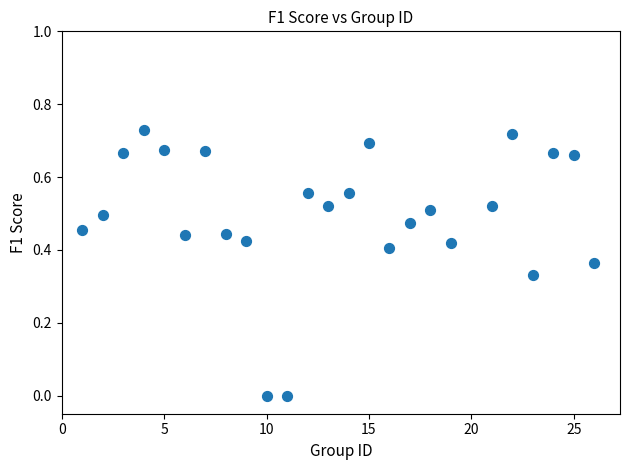

What is the range of X values (max minus min)?

25.0